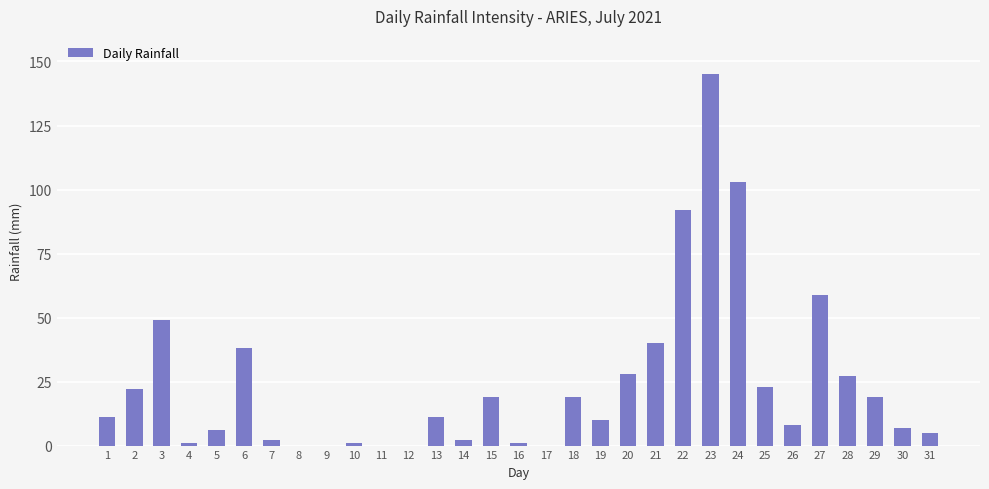

Count the number of categories in the chart.

31